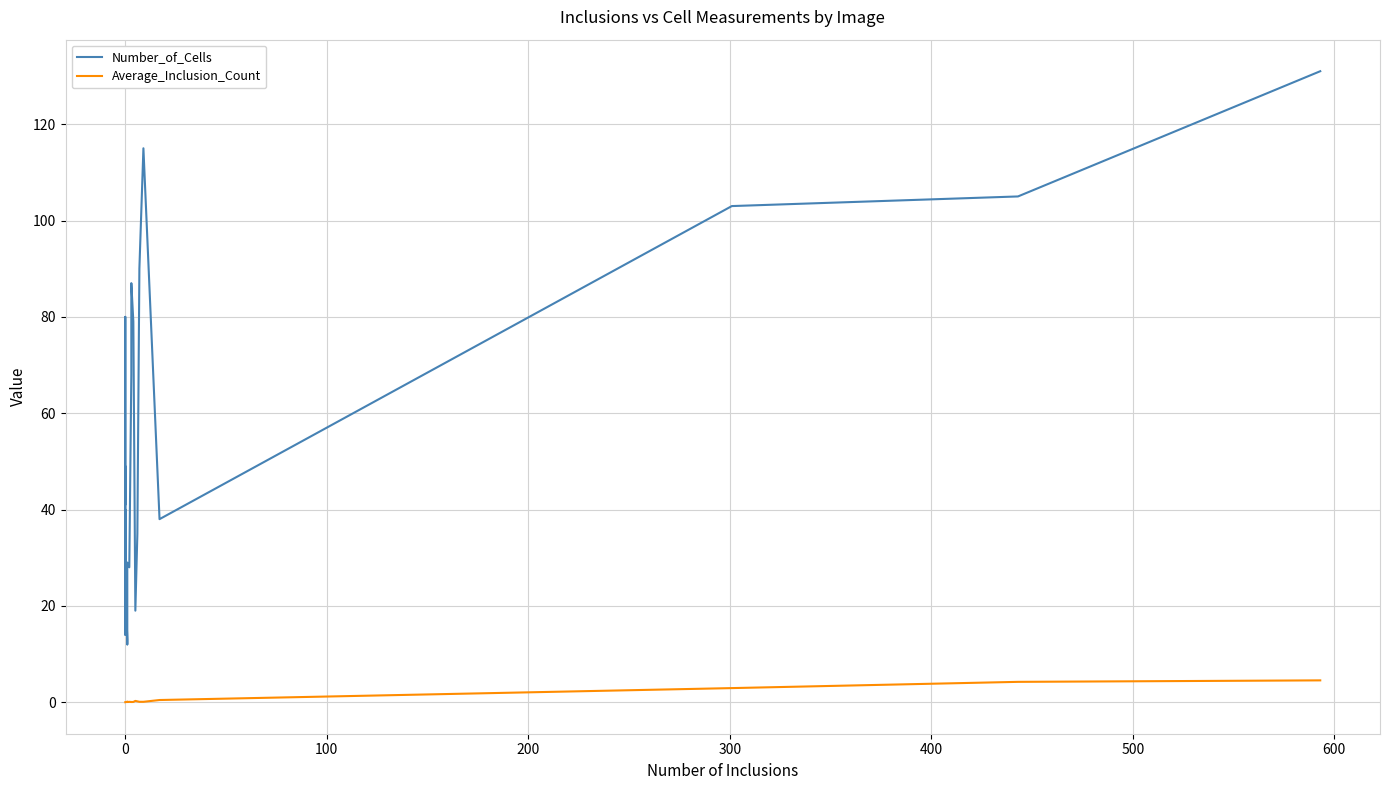

True or false: Average_Inclusion_Count and Number_of_Cells intersect in this chart.

False